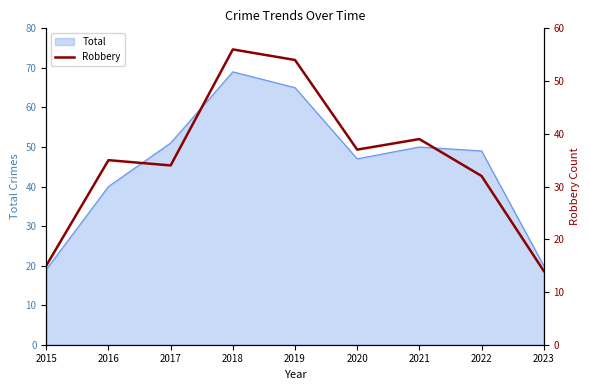

List the labels in order of value, smallest first.

2023, 2015, 2022, 2017, 2016, 2020, 2021, 2019, 2018